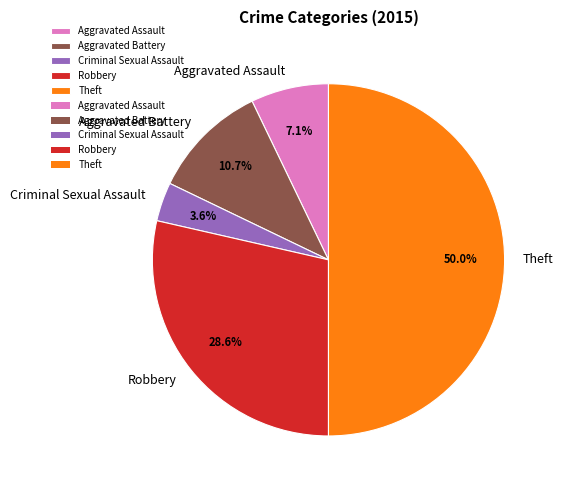

Is it true that Theft is 39% of the pie?

False